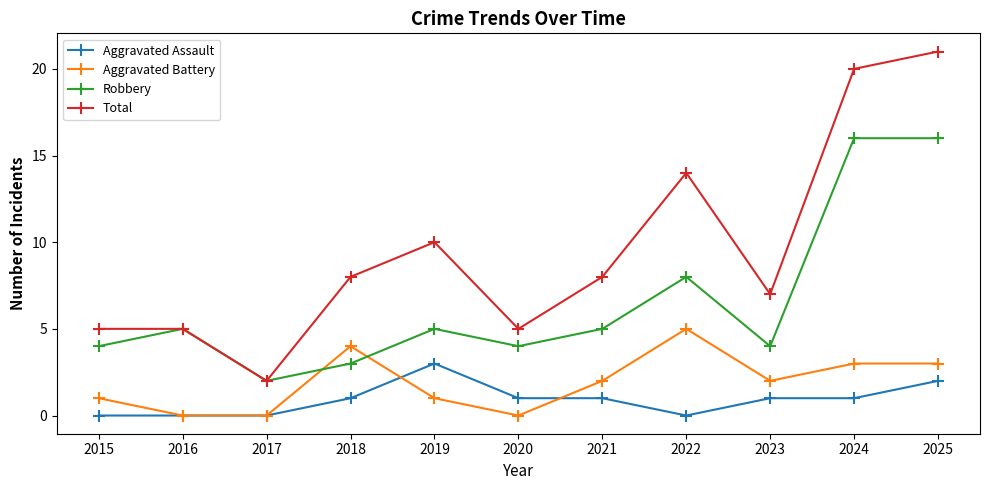

In Robbery, how many points are lower than both neighbors (excluding endpoints)?

3